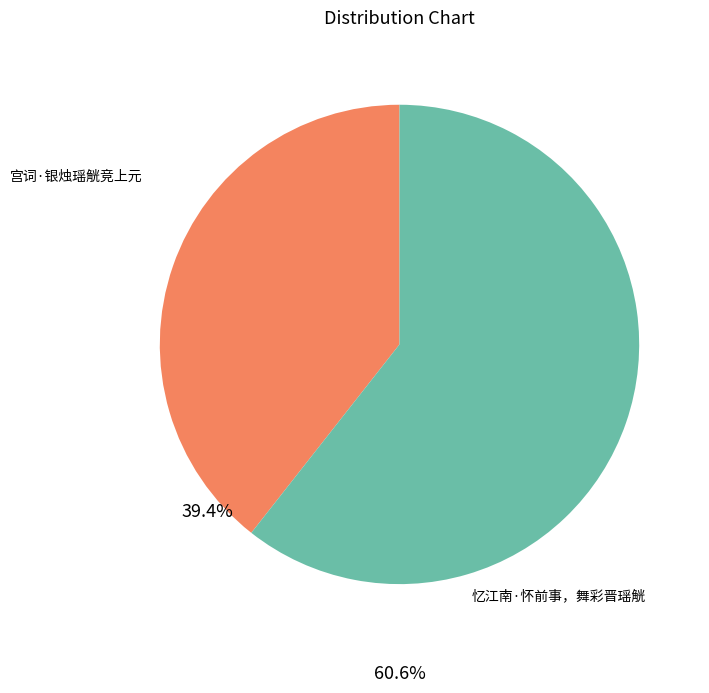

Which slice is the largest?

忆江南·怀前事，舞彩晋瑶觥